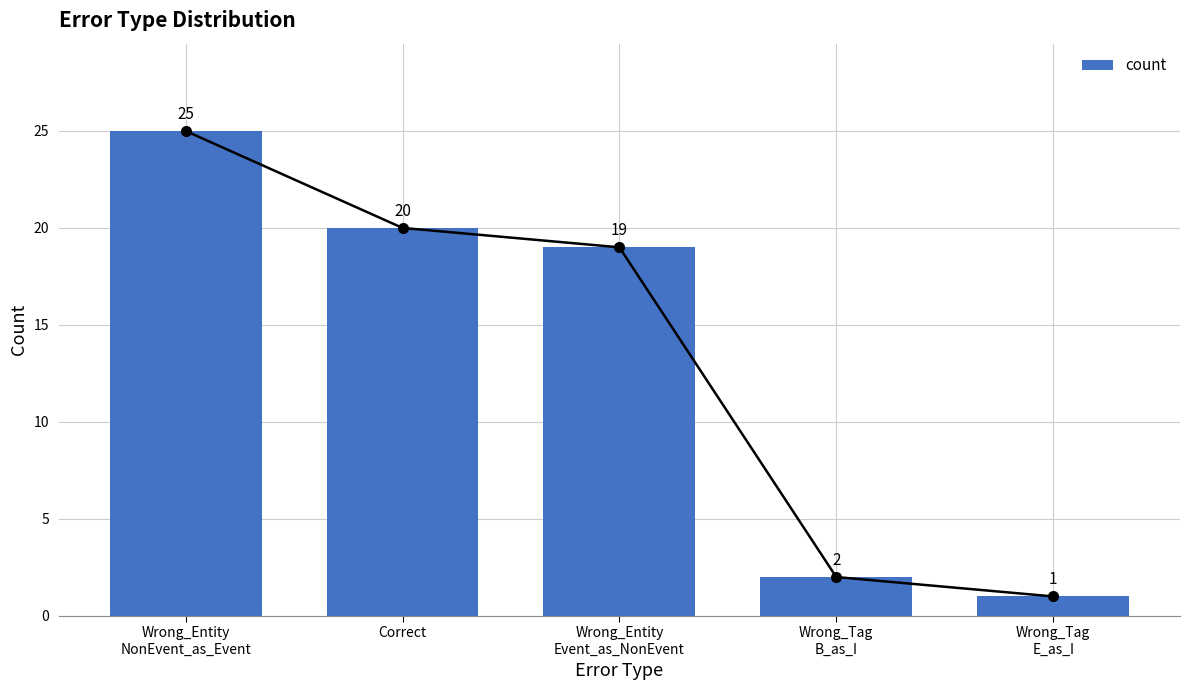

Which has a higher value, Correct or Wrong_Entity
NonEvent_as_Event?

Wrong_Entity
NonEvent_as_Event